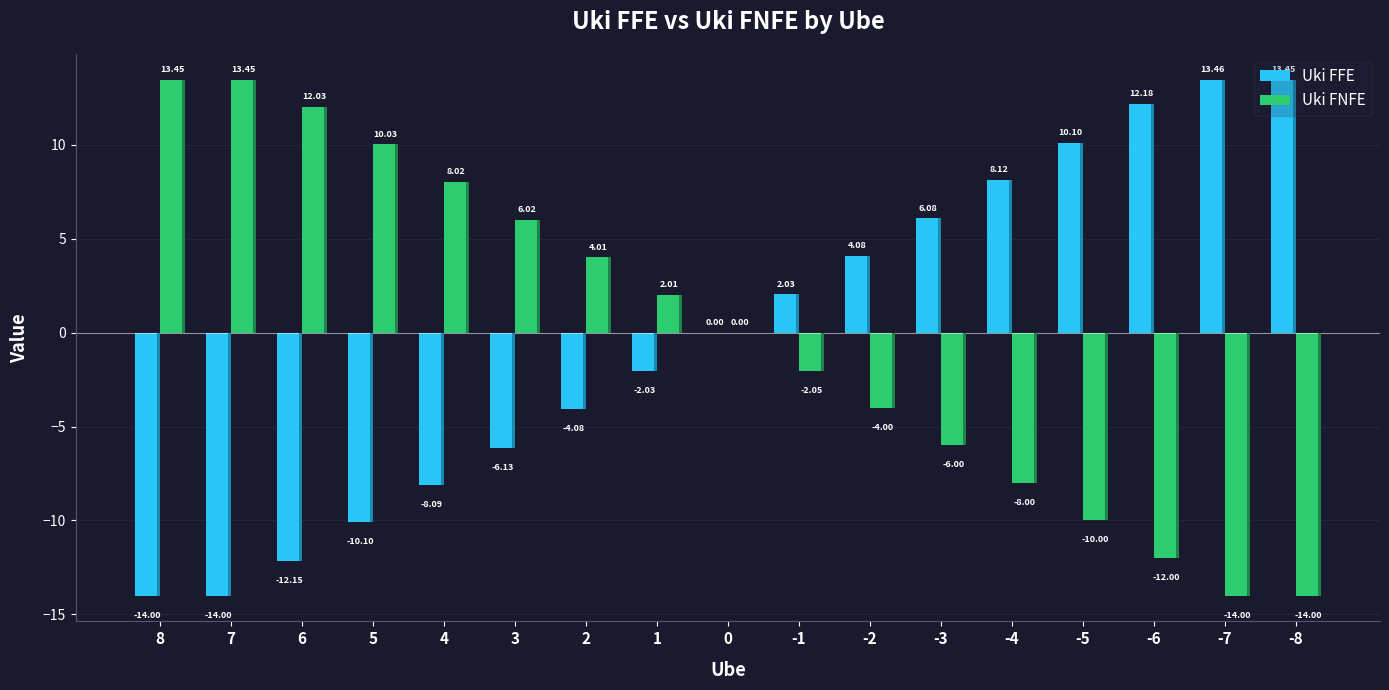

Which label corresponds to the smallest value in the chart?

8